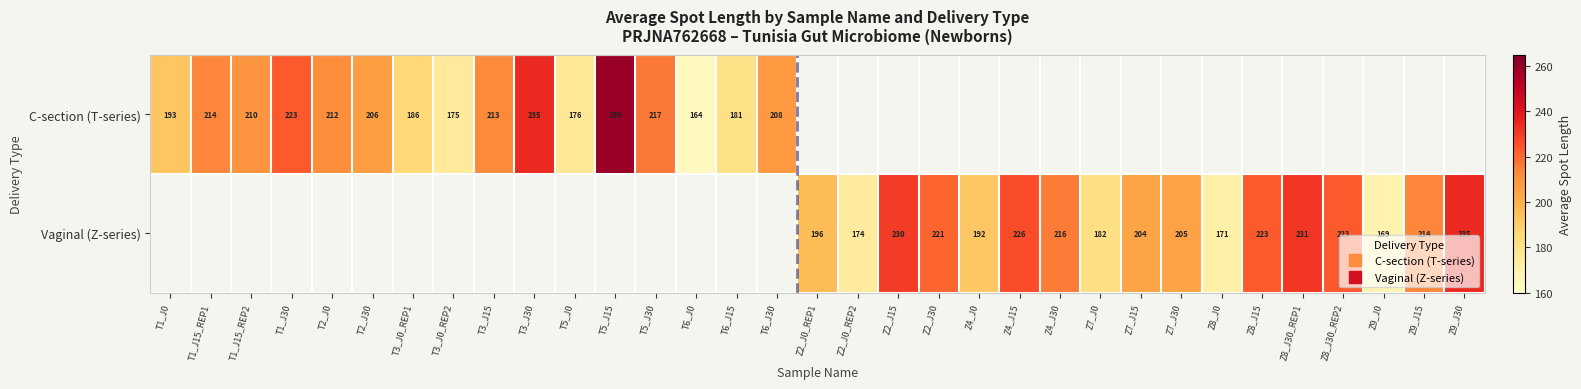

Rank the series by their maximum value, from lowest to highest.

C-section (T-series), Vaginal (Z-series)